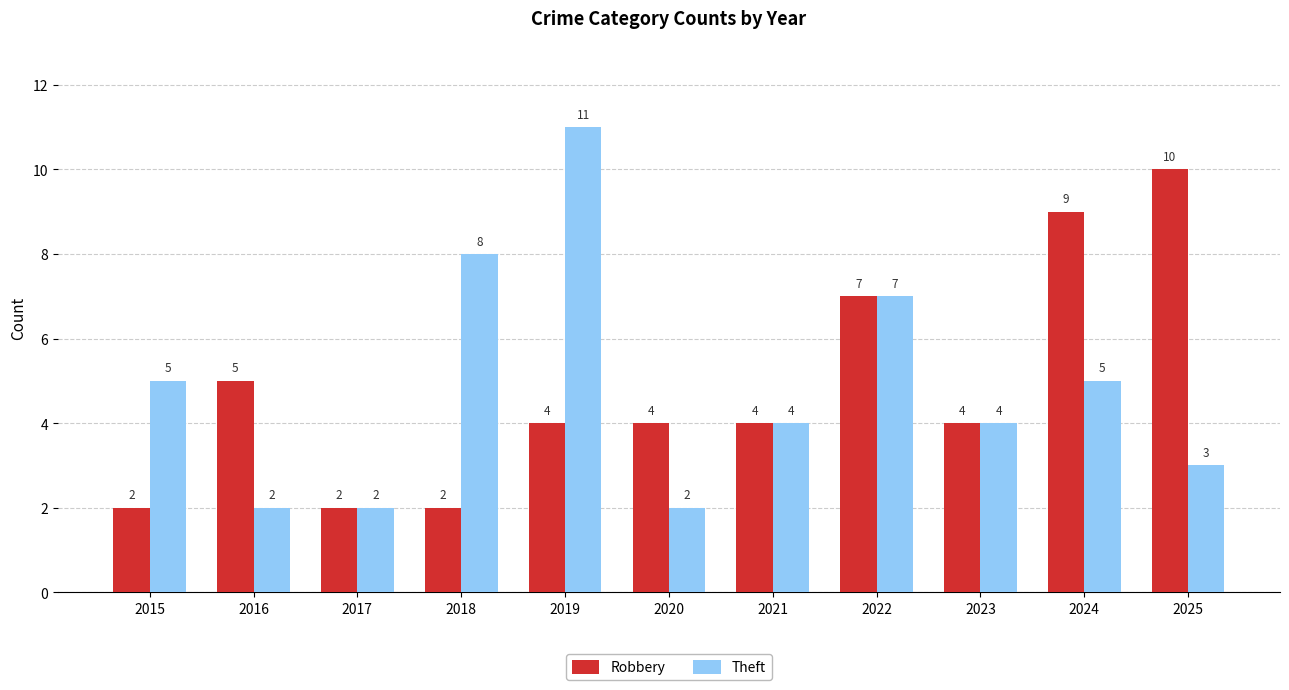

How many bars are there in total?

22